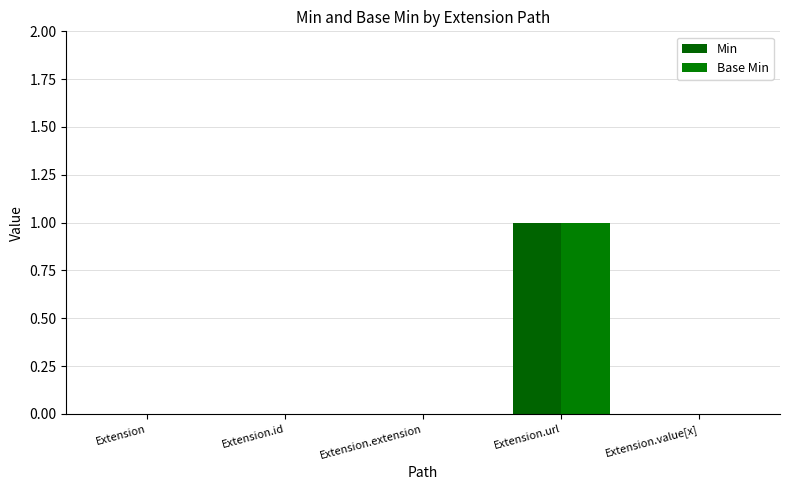

Reading left to right, extract all data points from this chart.

Min: 0	0	0	1	0
Base Min: 0	0	0	1	0